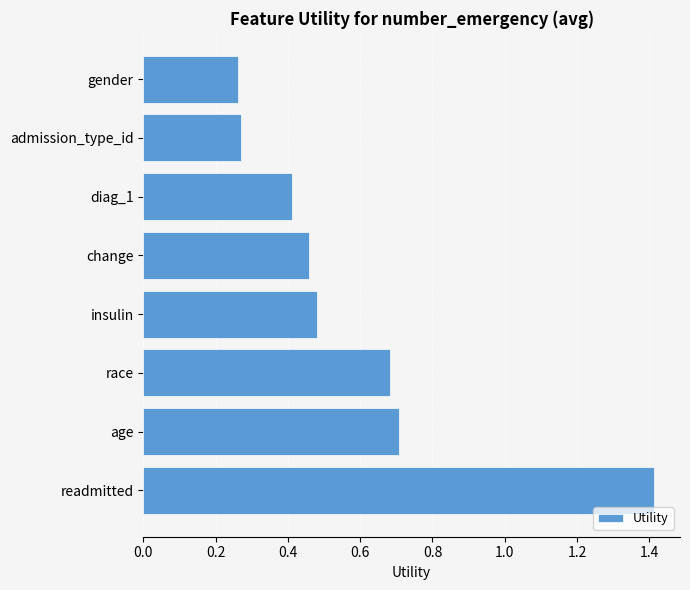

Count the values in the range 0 to 1.

7